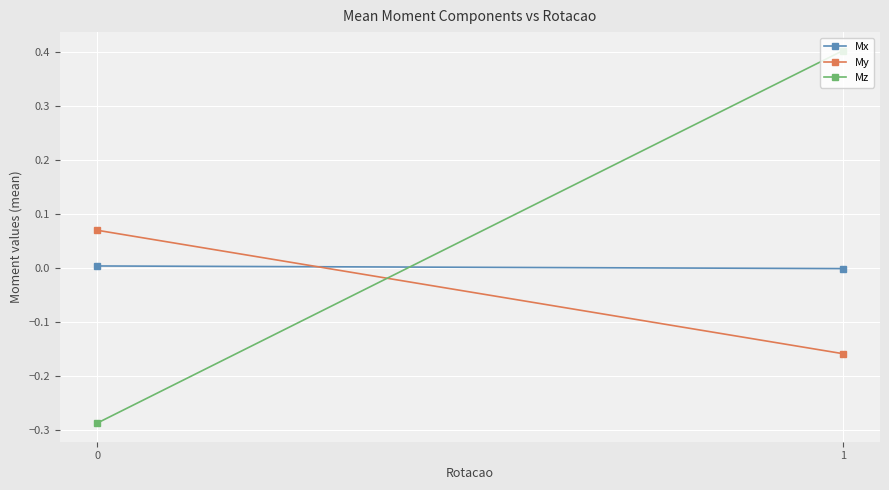

Count the number of data series in this chart.

3